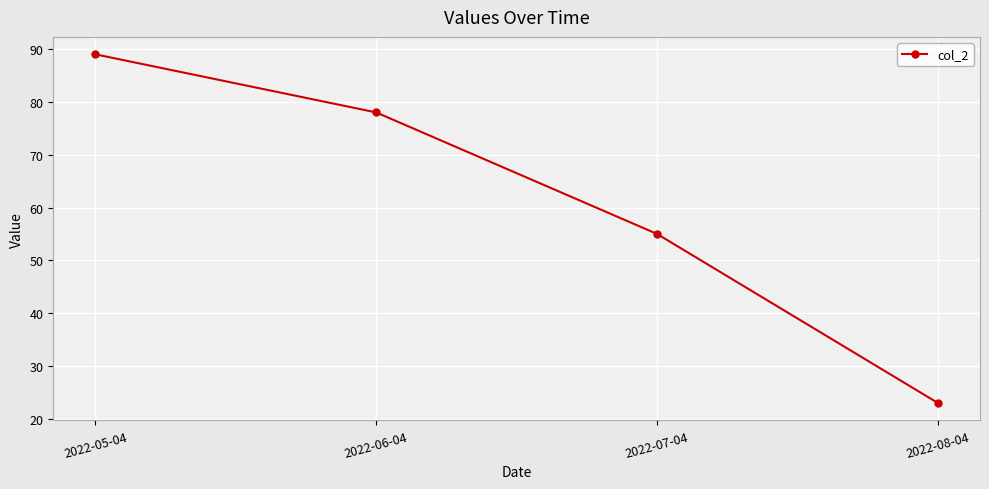

Approximately how many times larger is the value at 2022-07-04 compared to 2022-05-04?

0.6